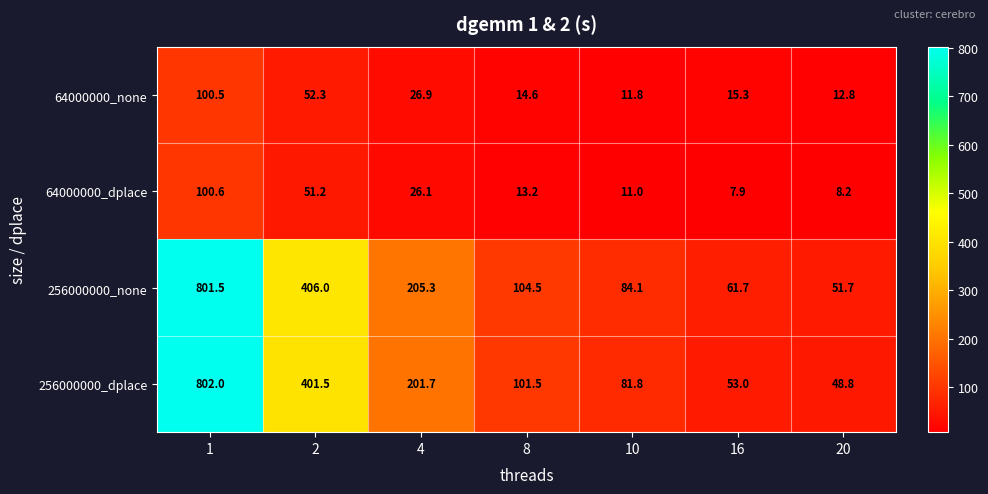

The 64000000_none series shows 12.8 at 20. True or false?

True